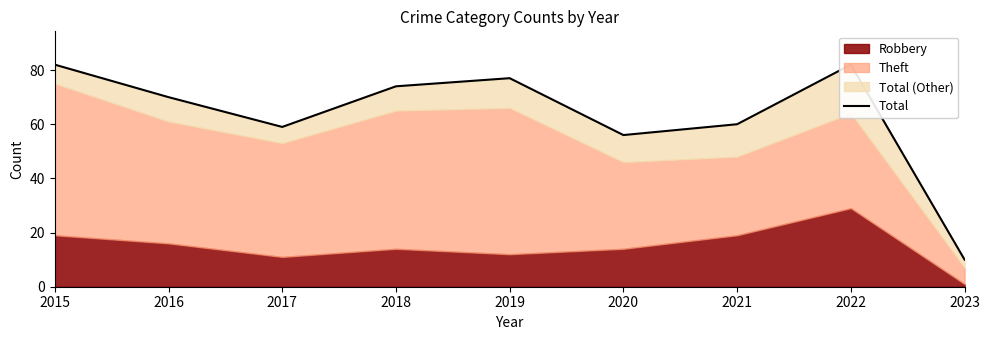

Rank the categories by value from highest to lowest.

2015, 2022, 2019, 2018, 2016, 2021, 2017, 2020, 2023